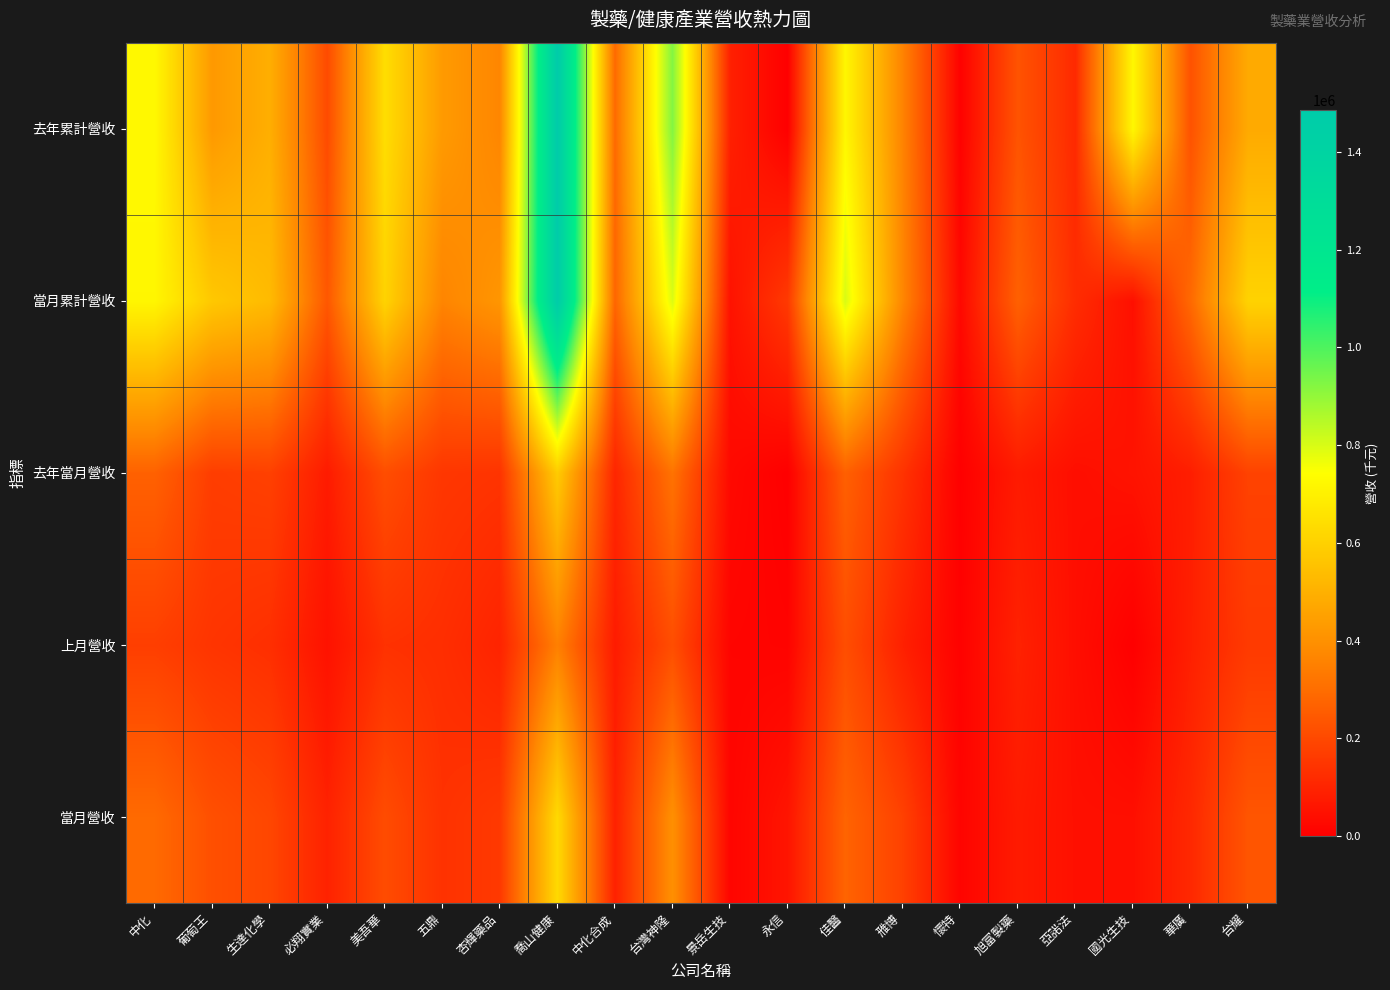

Reading right to left, list all the values displayed in this chart.

當月營收: 台耀=233778	華廣=111274	國光生技=43832	亞諾法=44947	旭富製藥=75153	懷特=13392	雃博=179067	佳醫=273925	永信=57885	景岳生技=14972	台灣神隆=397482	中化合成=91747	喬山健康=627993	杏輝藥品=156954	五鼎=137873	美吾華=208913	必翔實業=94259	生達化學=193861	葡萄王=219068	中化=290486
上月營收: 台耀=160611	華廣=88065	國光生技=143	亞諾法=40761	旭富製藥=93519	懷特=5796	雃博=89750	佳醫=214621	永信=10441	景岳生技=14523	台灣神隆=214569	中化合成=76863	喬山健康=351049	杏輝藥品=98228	五鼎=127667	美吾華=136328	必翔實業=50232	生達化學=130413	葡萄王=144196	中化=173104
去年當月營收: 台耀=182864	華廣=83516	國光生技=53198	亞諾法=41403	旭富製藥=74861	懷特=1160	雃博=140826	佳醫=264293	永信=0	景岳生技=27246	台灣神隆=315978	中化合成=104793	喬山健康=583500	杏輝藥品=142213	五鼎=150458	美吾華=213171	必翔實業=75948	生達化學=177971	葡萄王=169372	中化=267421
當月累計營收: 台耀=606521	華廣=288261	國光生技=44117	亞諾法=122783	旭富製藥=266496	懷特=25012	雃博=368380	佳醫=800110	永信=158029	景岳生技=51003	台灣神隆=794227	中化合成=278574	喬山健康=1476252	杏輝藥品=416000	五鼎=364002	美吾華=608072	必翔實業=240742	生達化學=531551	葡萄王=572746	中化=716787
去年累計營收: 台耀=479962	華廣=224765	國光生技=719150	亞諾法=114921	旭富製藥=230013	懷特=5342	雃博=359100	佳醫=718087	永信=0	景岳生技=90740	台灣神隆=924321	中化合成=290492	喬山健康=1486565	杏輝藥品=366431	五鼎=430356	美吾華=640425	必翔實業=206461	生達化學=493685	葡萄王=426868	中化=723879